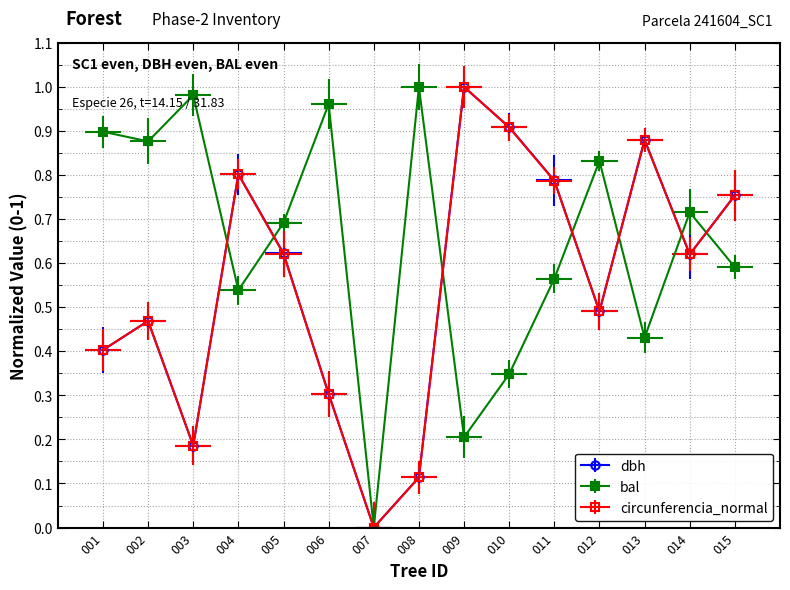

What is the average value of the bal series?

0.6